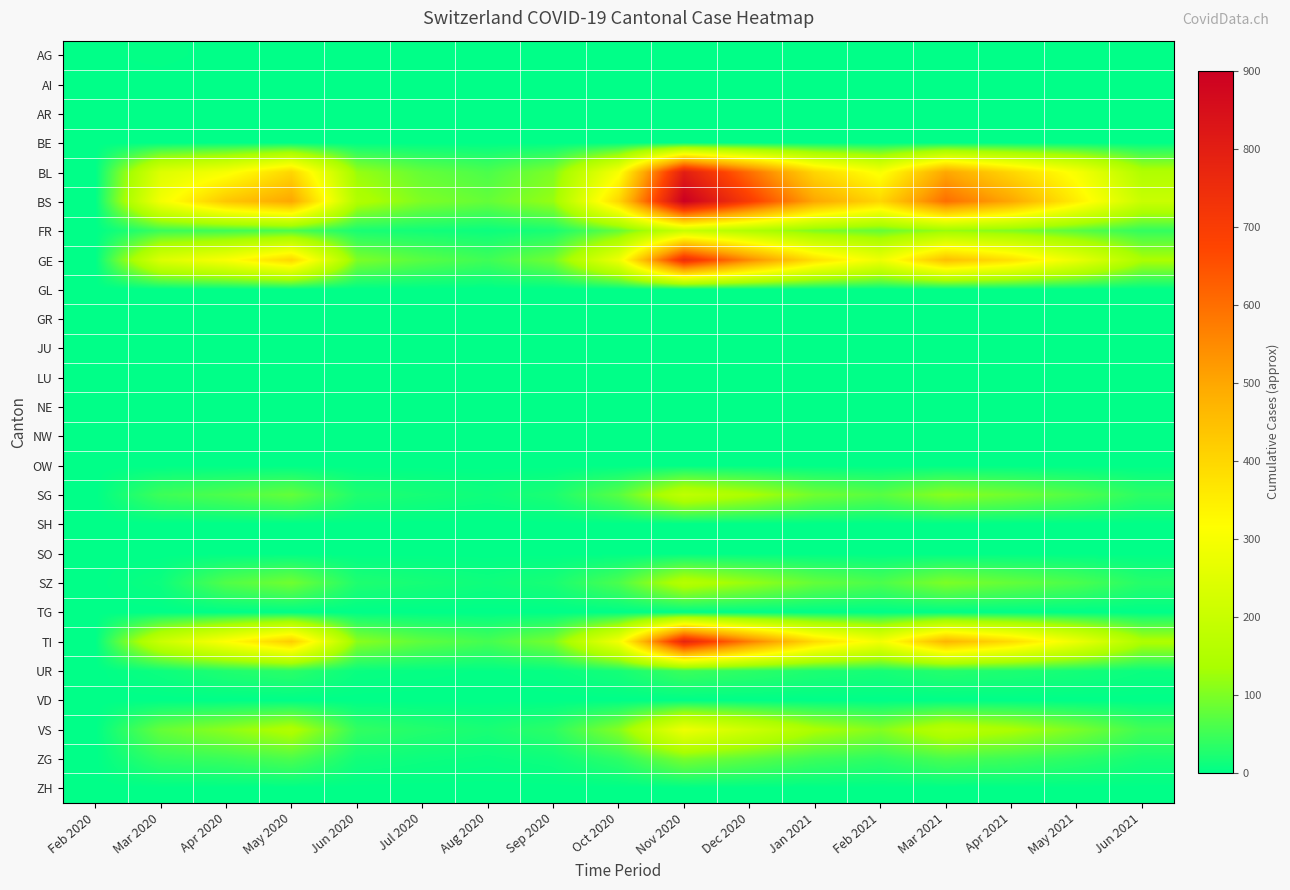

Which label corresponds to the smallest value in the chart?

Apr 2020